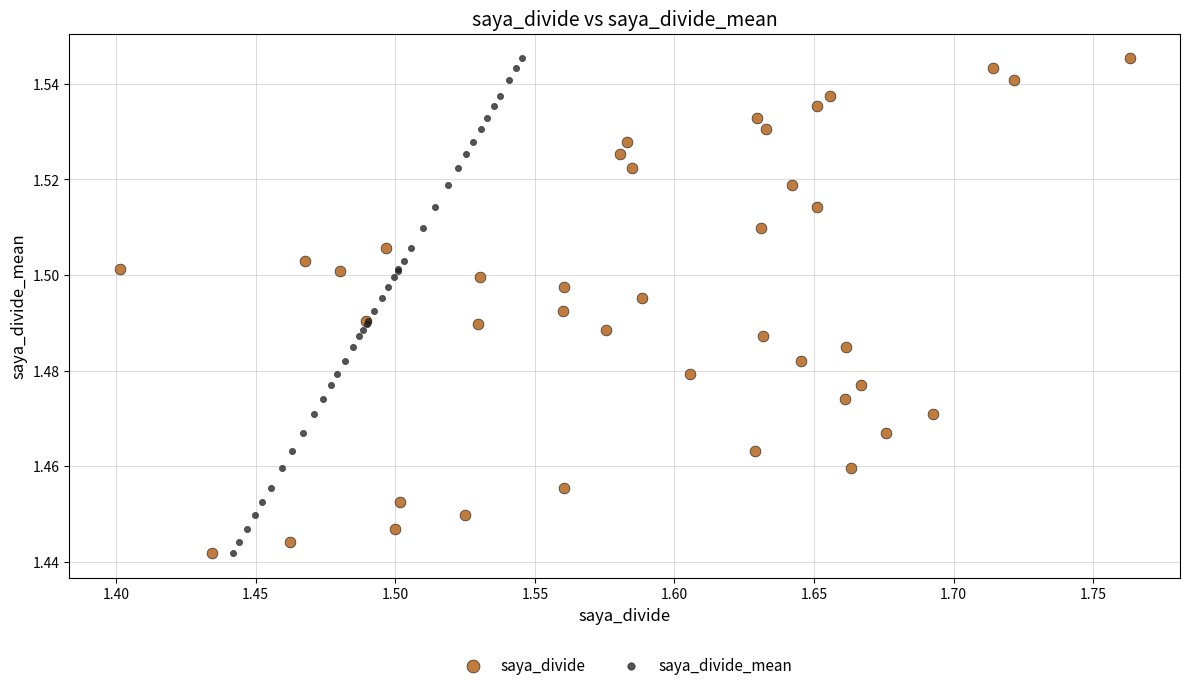

What are all the series names shown in the legend?

saya_divide, saya_divide_mean